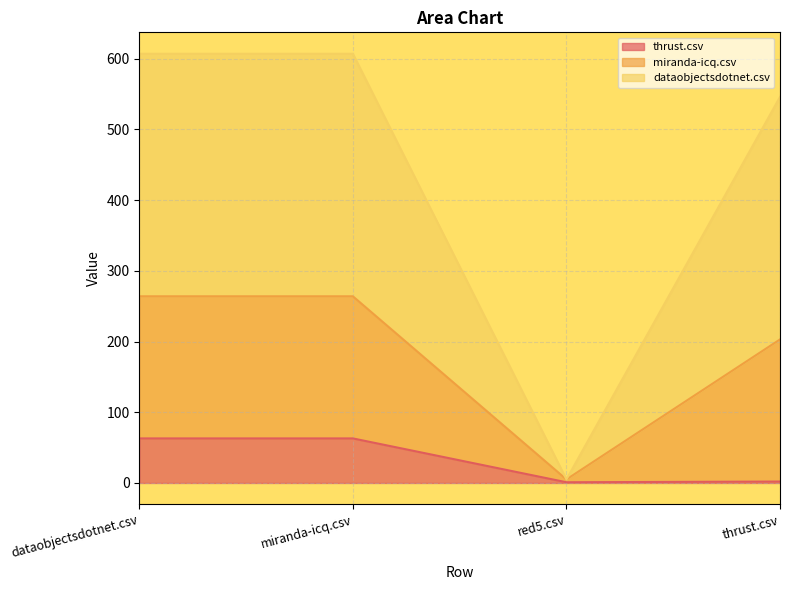

What are all the series names shown in the legend?

thrust.csv, miranda-icq.csv, dataobjectsdotnet.csv